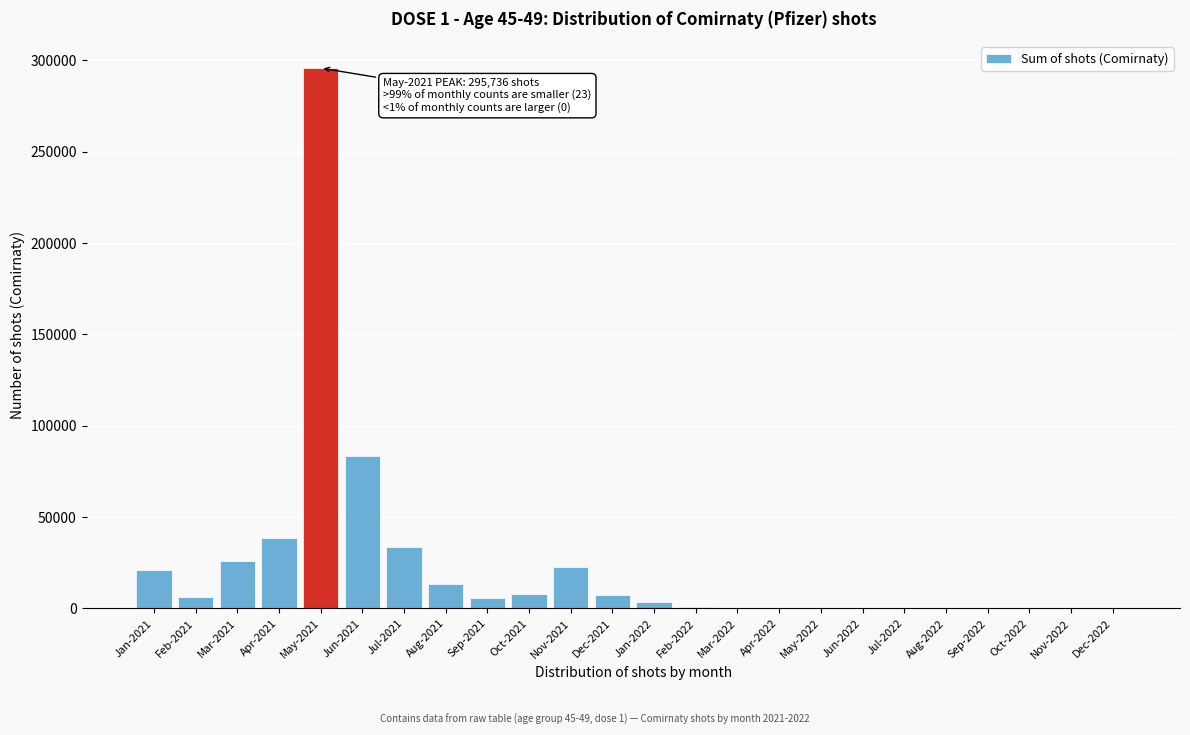

What is the greatest value displayed?

295736